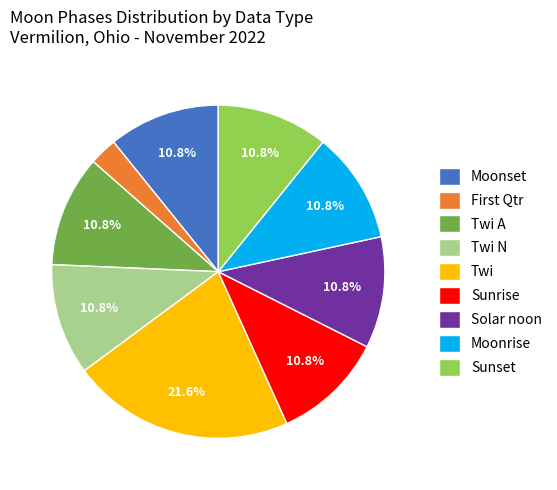

Does Twi N represent more than half of the total?

No